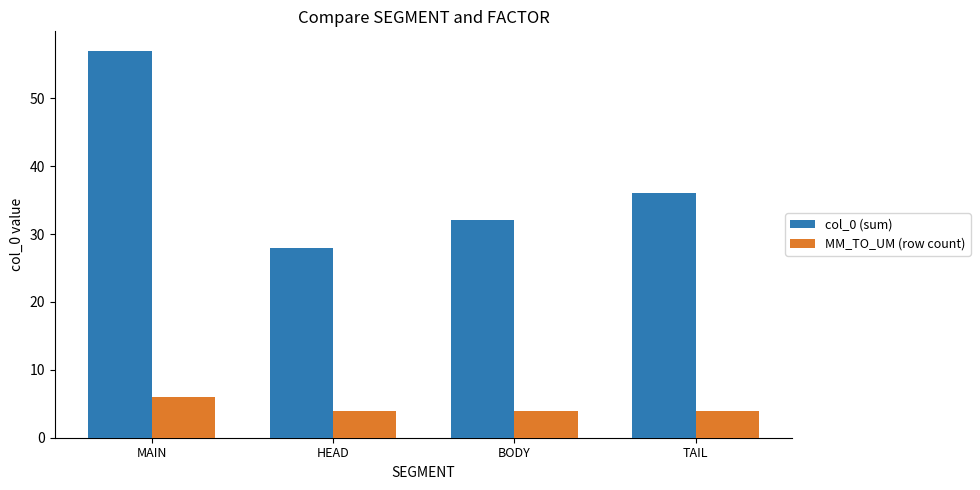

Which category has the highest value in the MM_TO_UM (row count) series?

MAIN